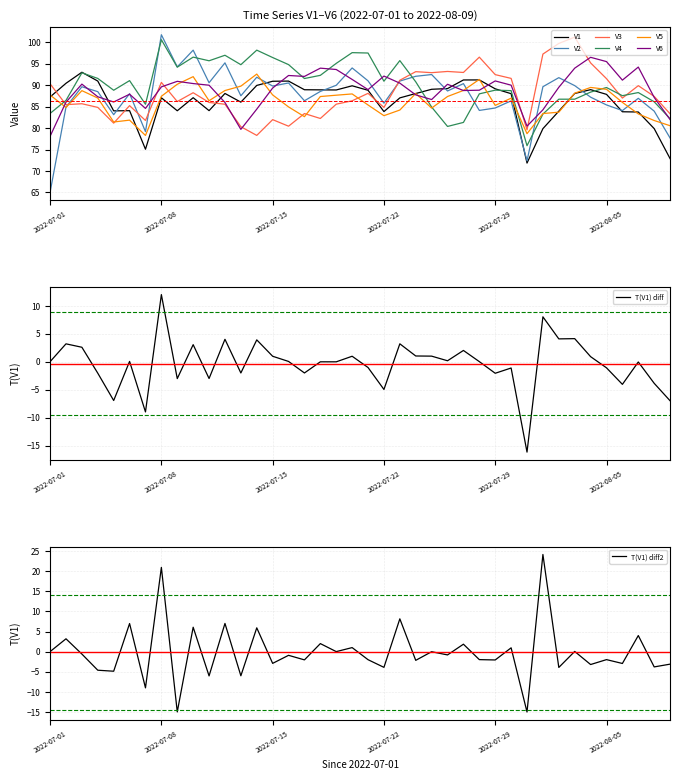

At which category is the sum across all series the highest?

2022-07-08